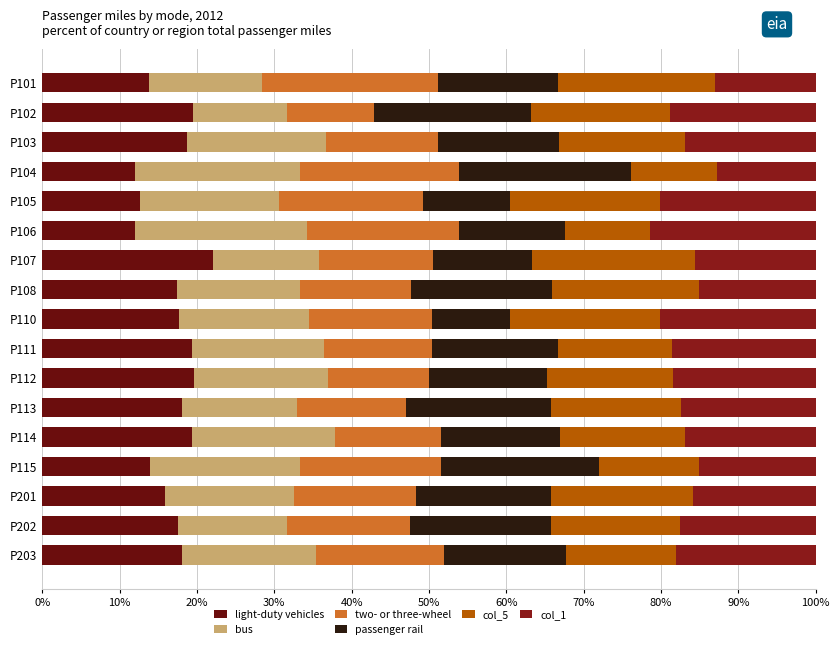

List the series in order of their peak value, lowest first.

col_5, col_1, light-duty vehicles, bus, passenger rail, two- or three-wheel